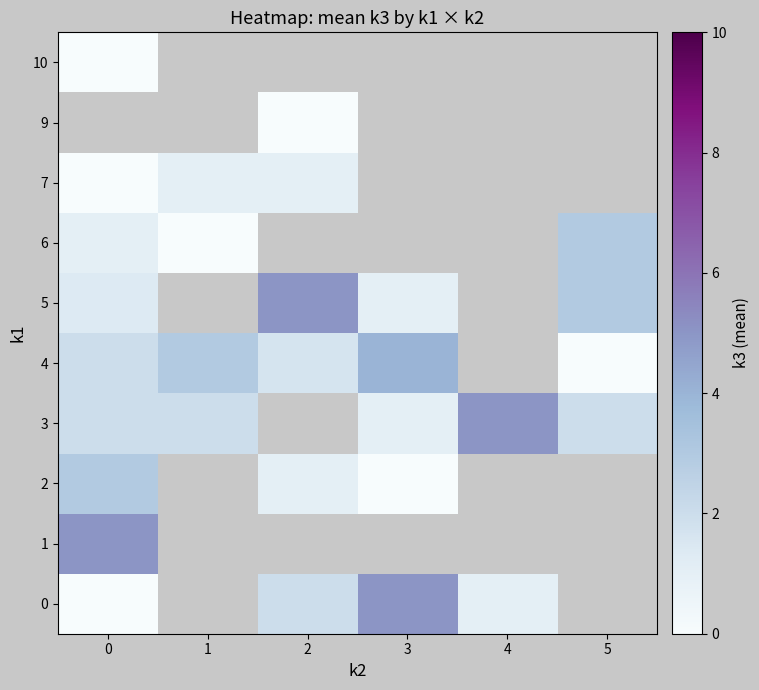

The 7 series shows 0.5 at 0. True or false?

False